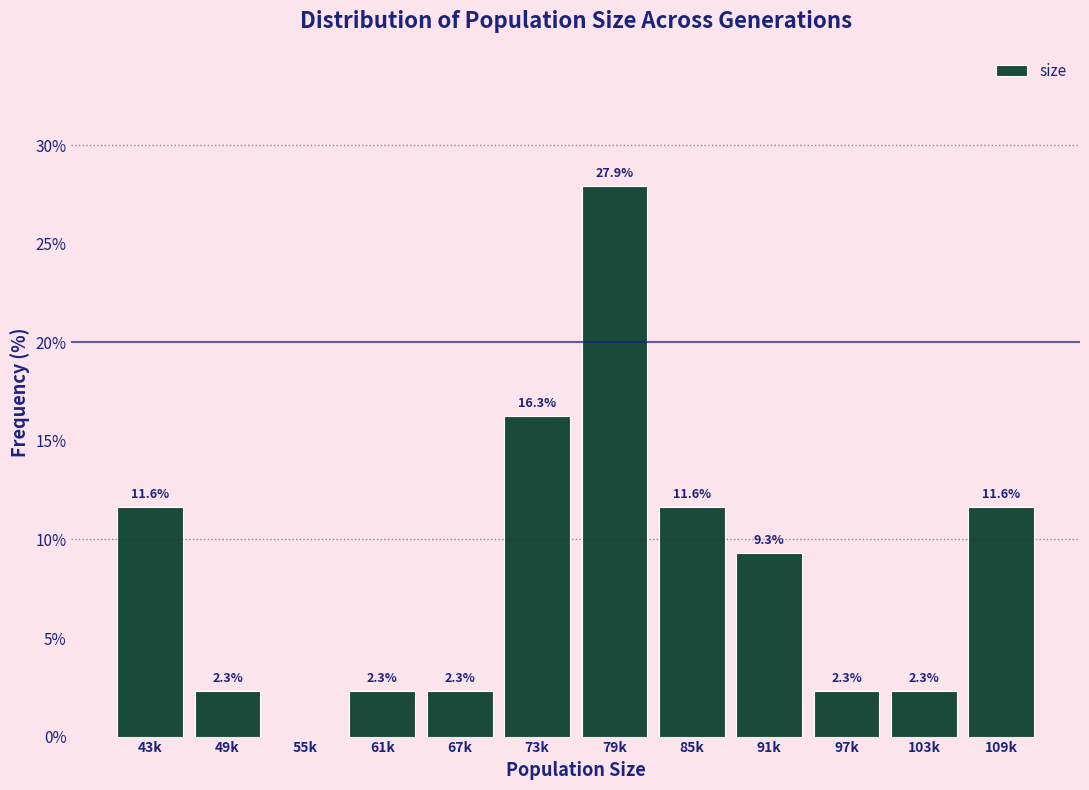

Reading left to right, transcribe all the data shown in this chart.

43k=11.6	49k=2.3	55k=0.0	61k=2.3	67k=2.3	73k=16.3	79k=27.9	85k=11.6	91k=9.3	97k=2.3	103k=2.3	109k=11.6